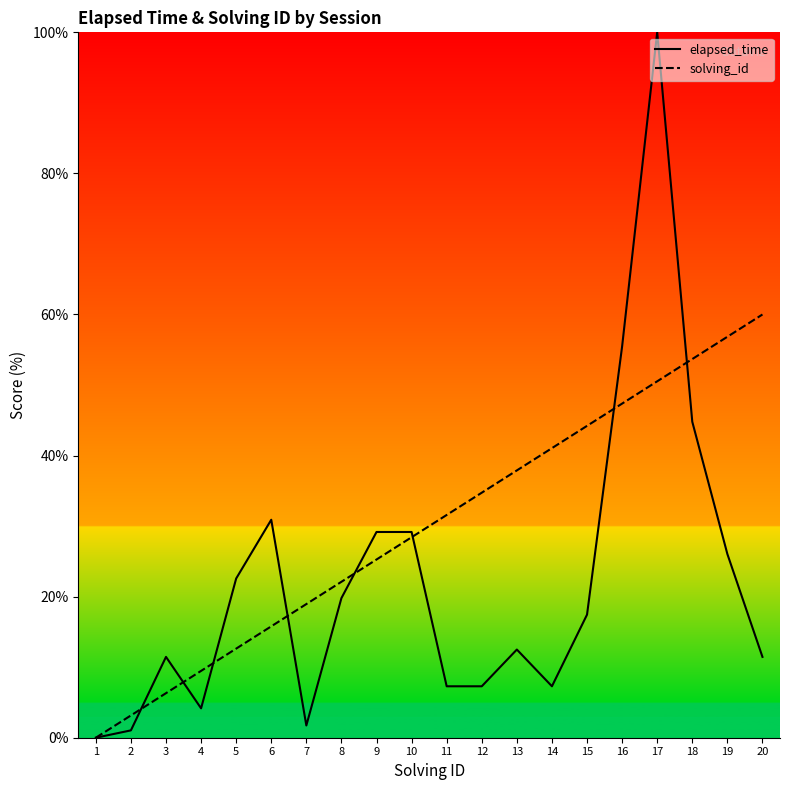

Which series changed the most between 11 and 14?

solving_id